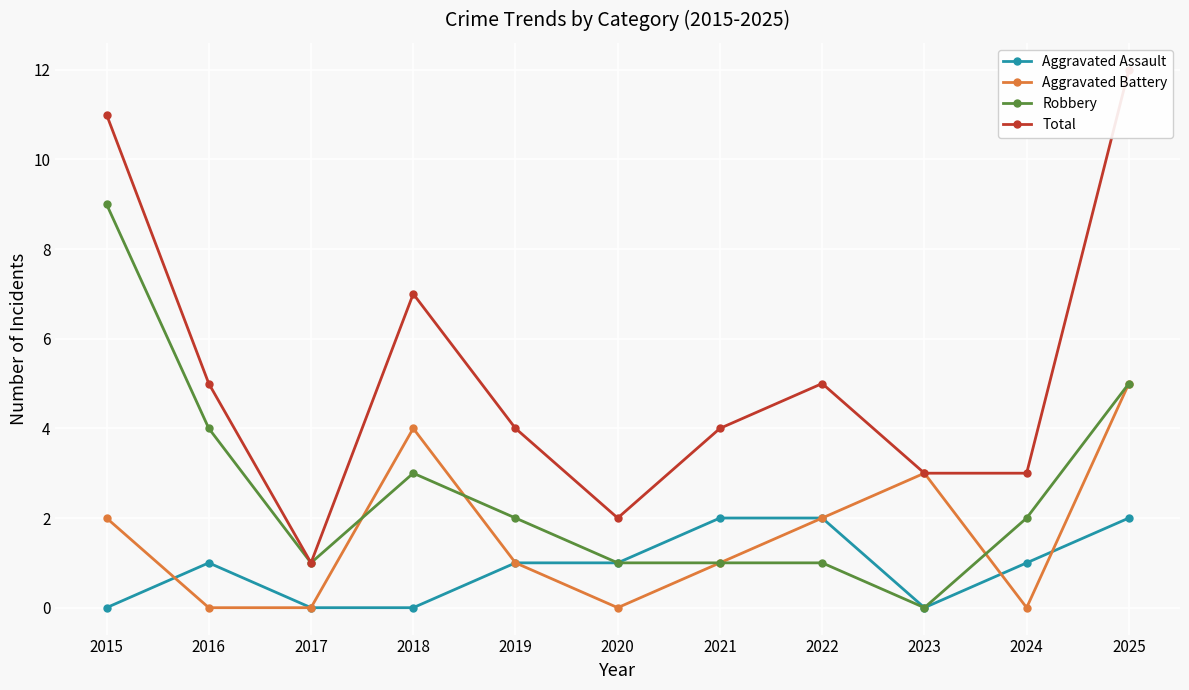

What is the maximum value shown in the chart?

12